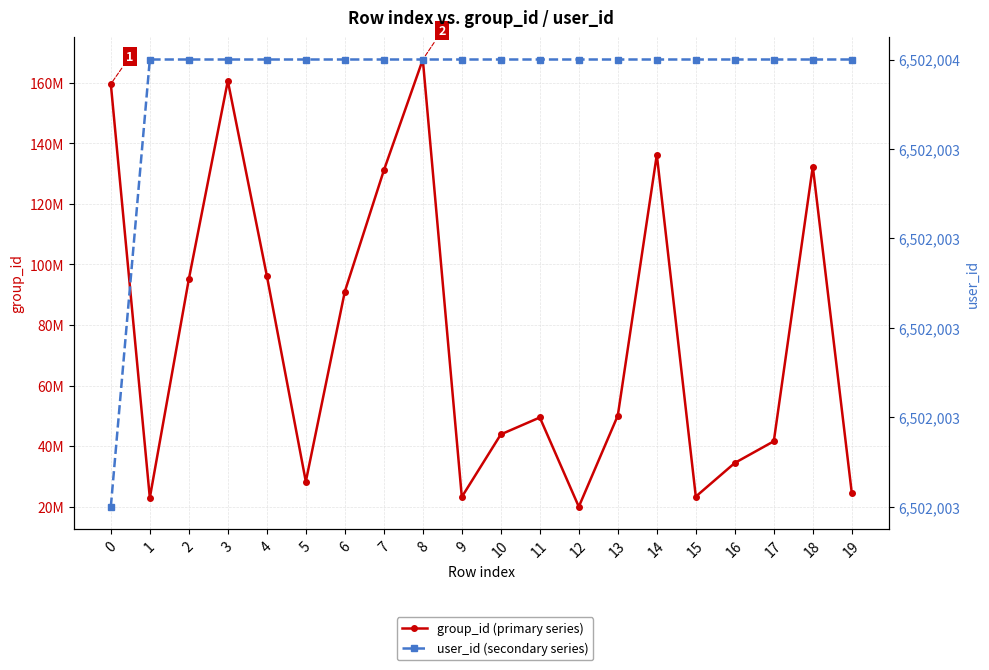

Is it true that group_id (primary series) equals 50106785 at 13?

True